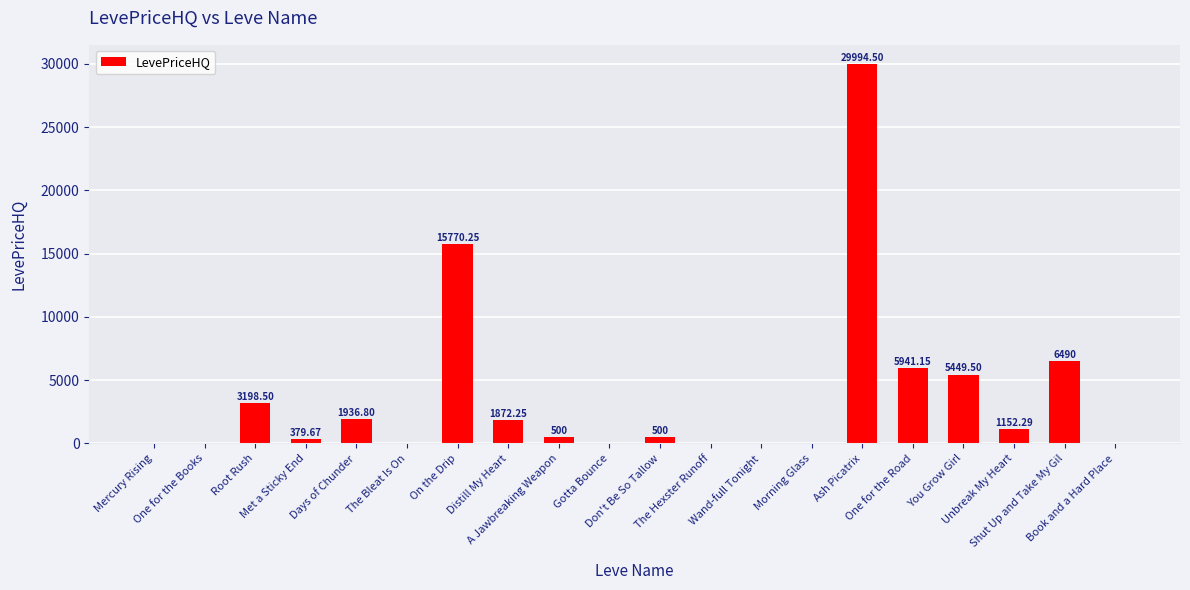

What is the average value?

3659.2